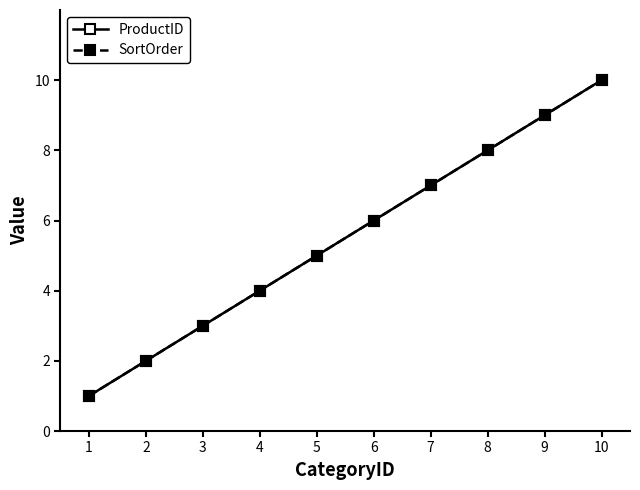

The SortOrder series shows 9 at 5. True or false?

False